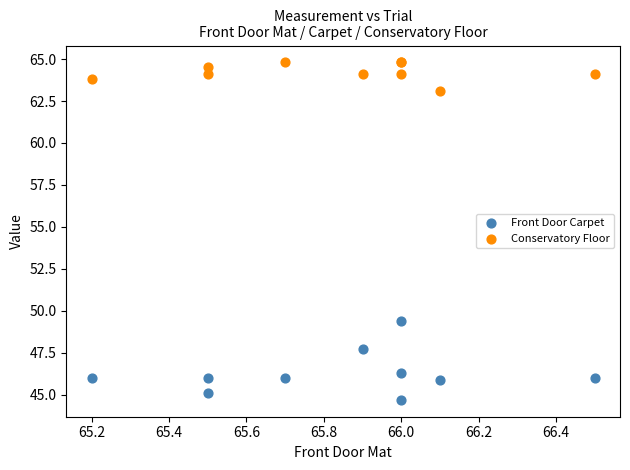

Across all series, what Y value is closest to 54?

49.4